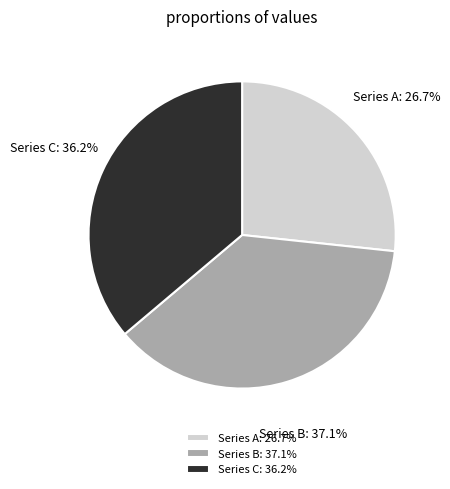

Is there a majority slice in this chart?

No